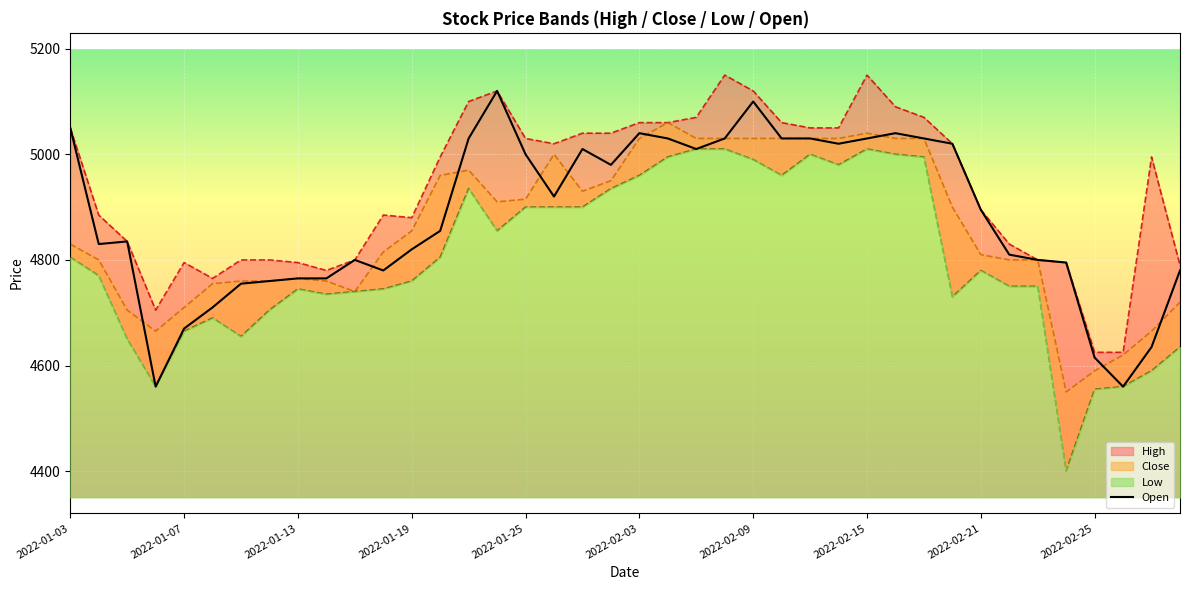

What is the value of the High point at the 36th from the left?

4795